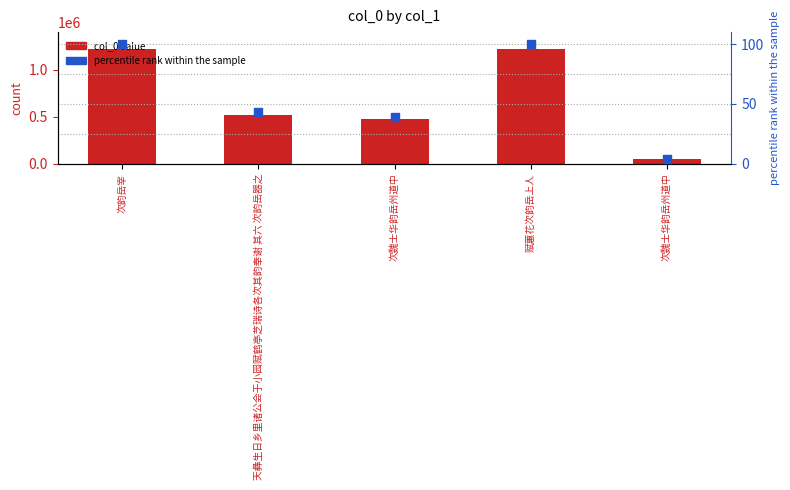

At how many categories does at least one series exceed 1126345?

2